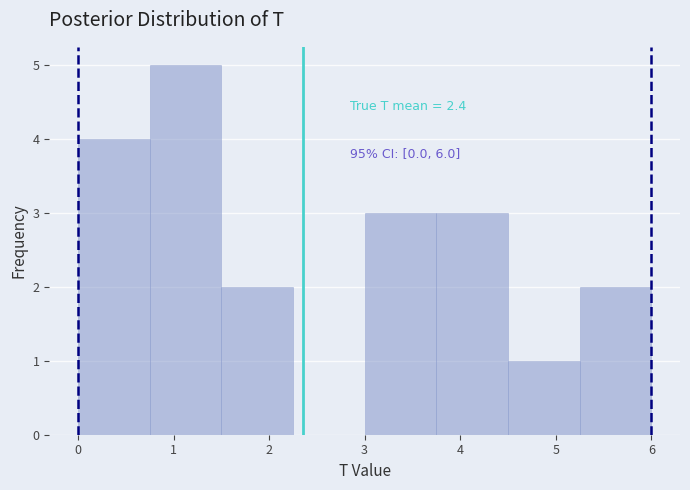

Which range on the x-axis has the tallest bar?

0.75 to 1.50